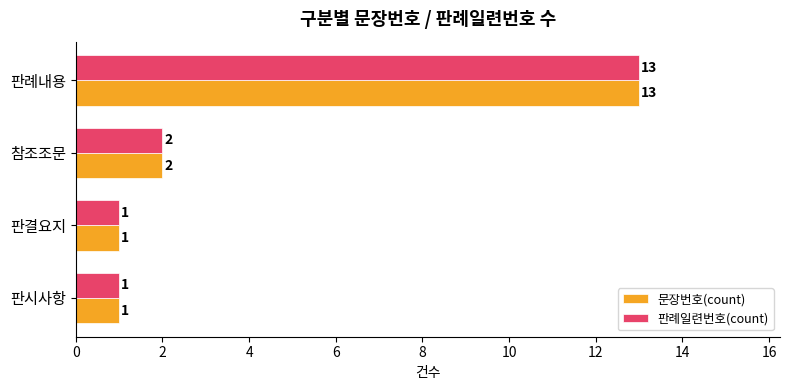

What is the total value across all series at 참조조문?

4